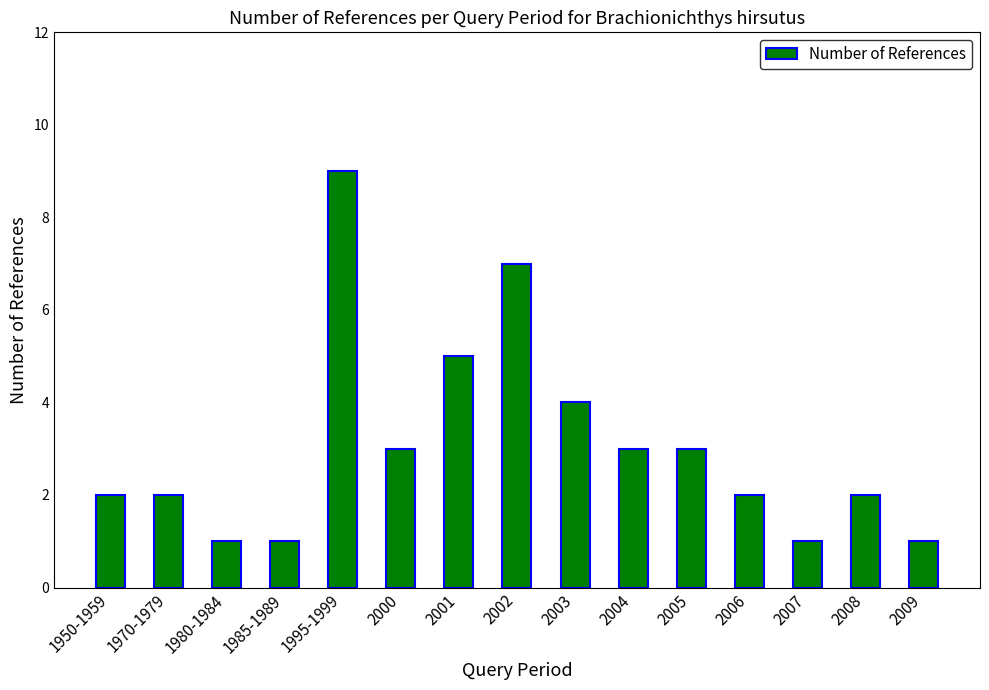

Reading right to left, list all the values displayed in this chart.

1	2	1	2	3	3	4	7	5	3	9	1	1	2	2